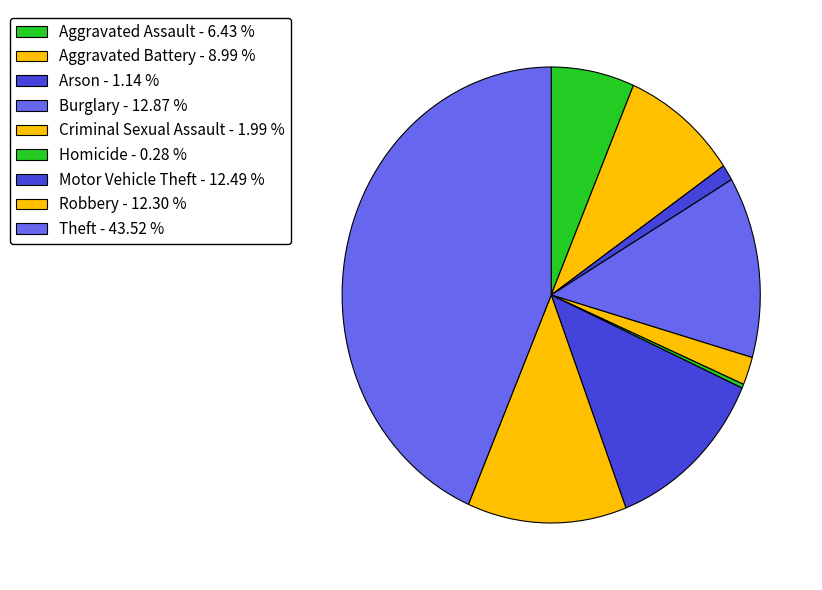

Do Aggravated Assault and Aggravated Battery together represent more than half of the pie?

No